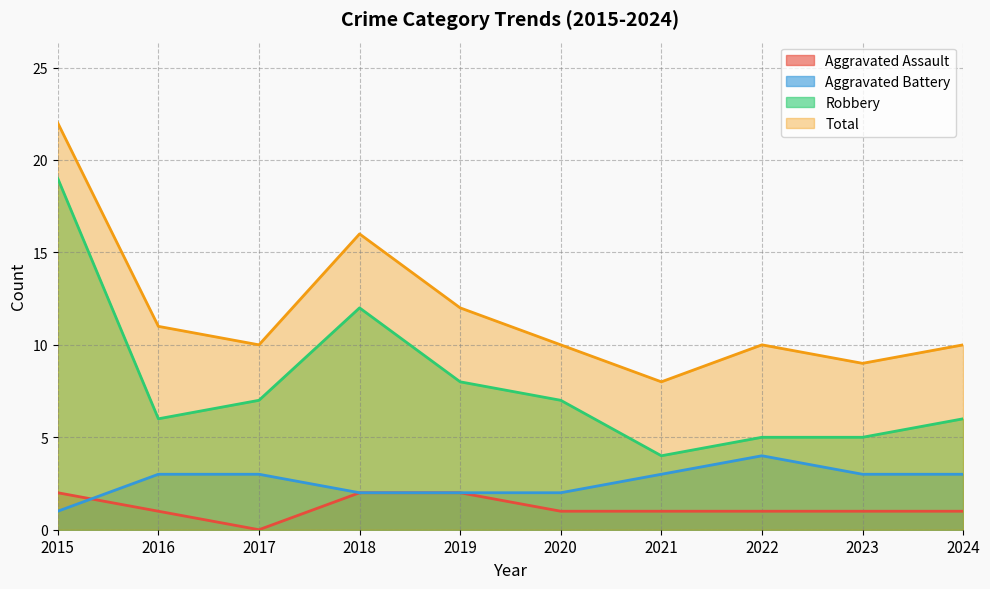

What is the approximate value of Aggravated Battery at 2023?

3